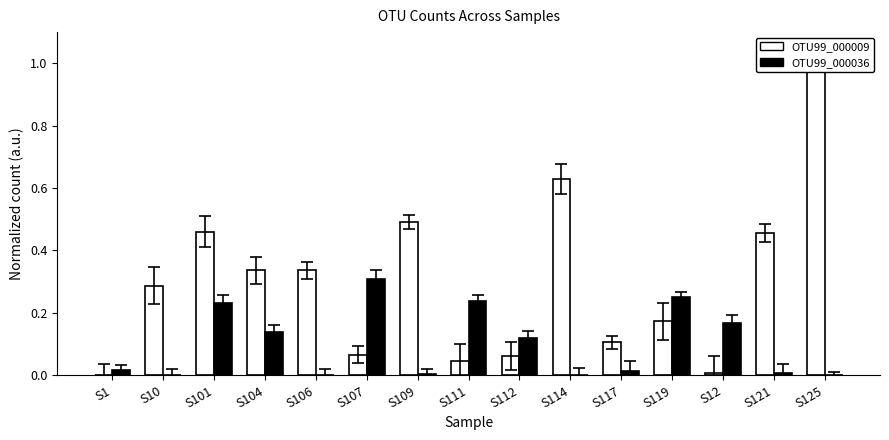

What is the label of the 14th bar from the right?

S10